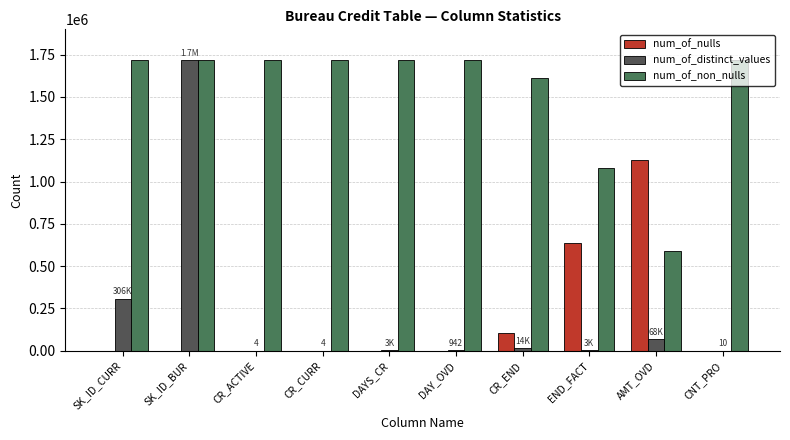

Is the value of num_of_nulls at CR_ACTIVE greater than the value of num_of_non_nulls at END_FACT?

No